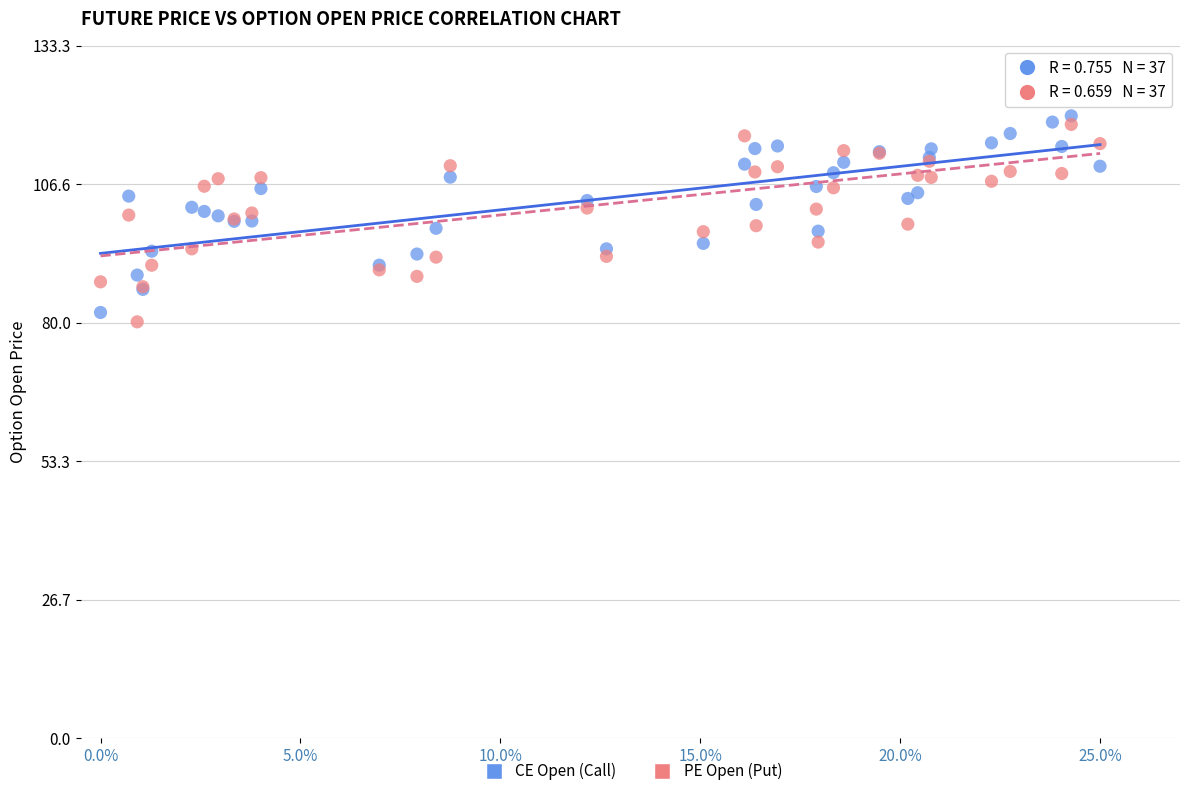

Which series contains the highest Y value?

PE Open (Put)